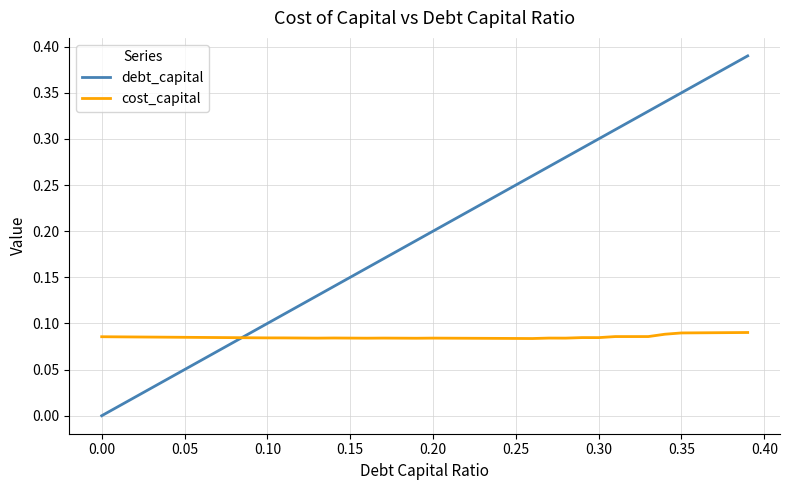

Which series has the largest total across all categories?

debt_capital